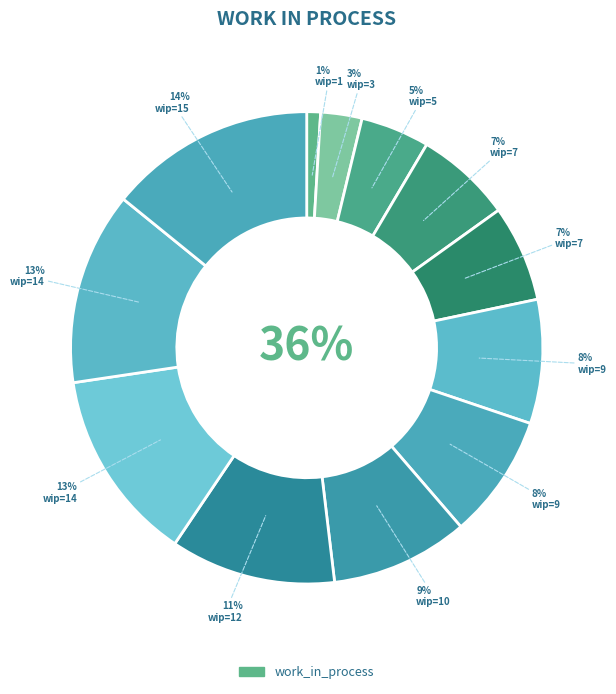

Is 15 the majority of the pie?

No